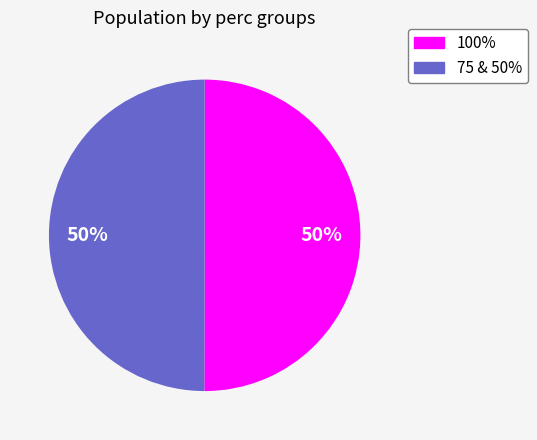

To the nearest percent, what is the average slice percentage?

50%